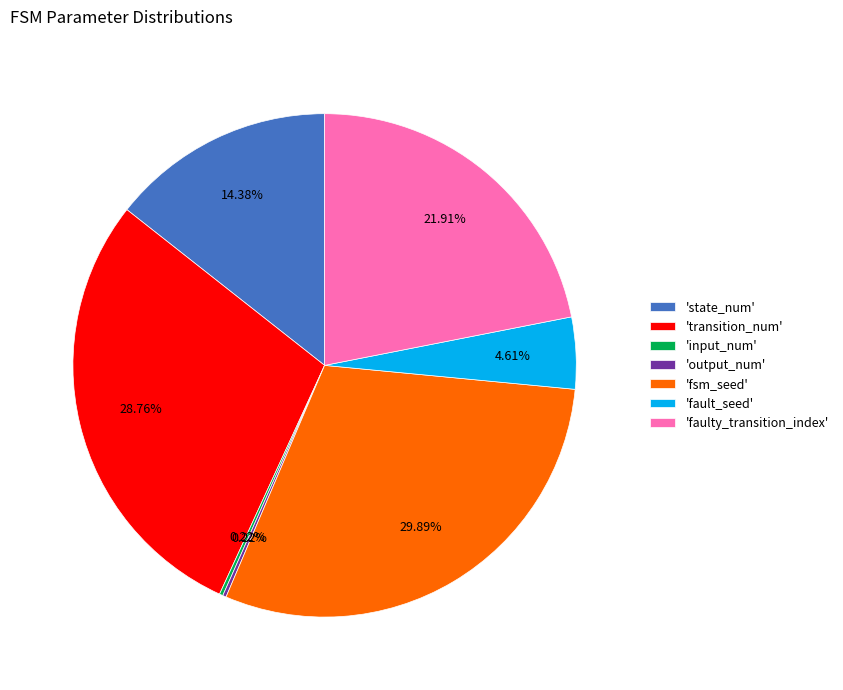

Is the sum of 'faulty_transition_index' and 'state_num' greater than half?

No